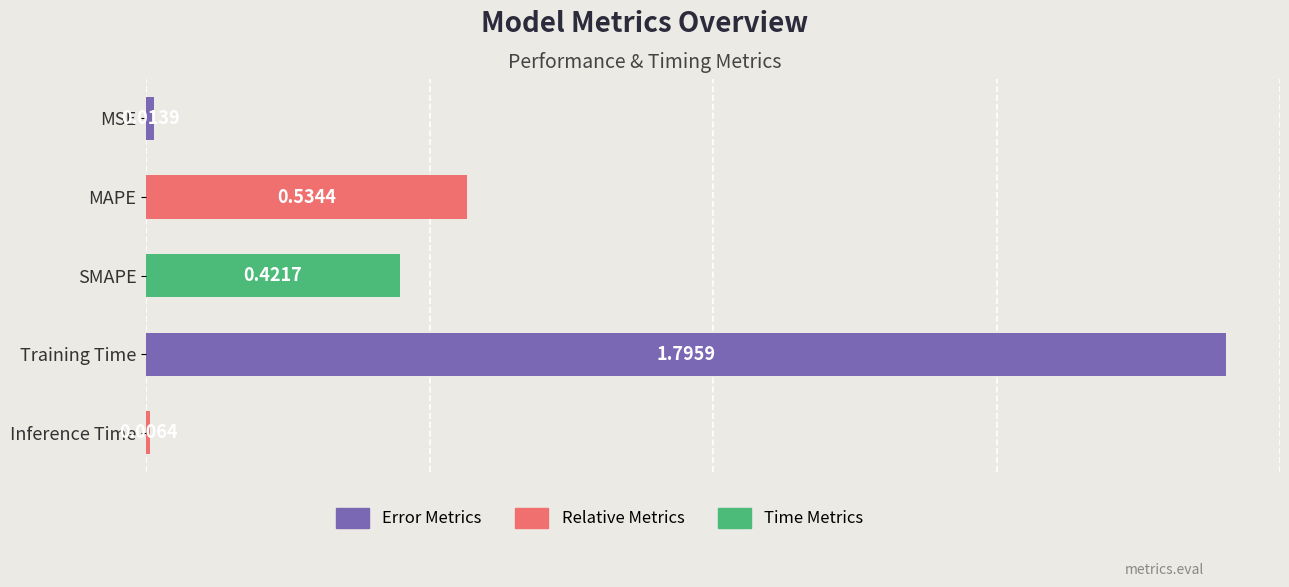

Rank the categories by value from highest to lowest.

Training Time, MAPE, SMAPE, MSE, Inference Time